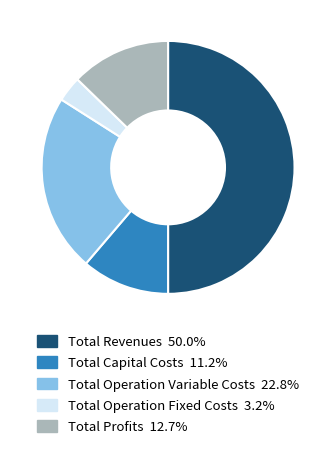

Does Total Capital Costs represent more than half of the total?

No